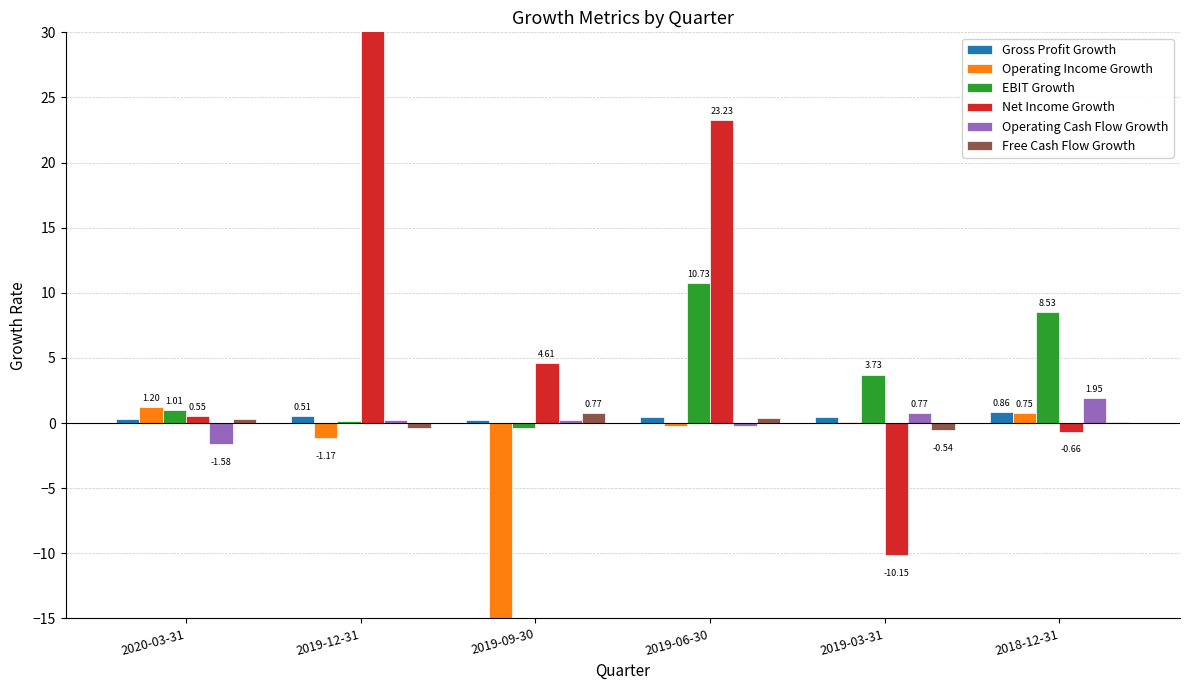

Rank the series at 2018-12-31 from lowest to highest value.

Net Income Growth, Free Cash Flow Growth, Operating Income Growth, Gross Profit Growth, Operating Cash Flow Growth, EBIT Growth